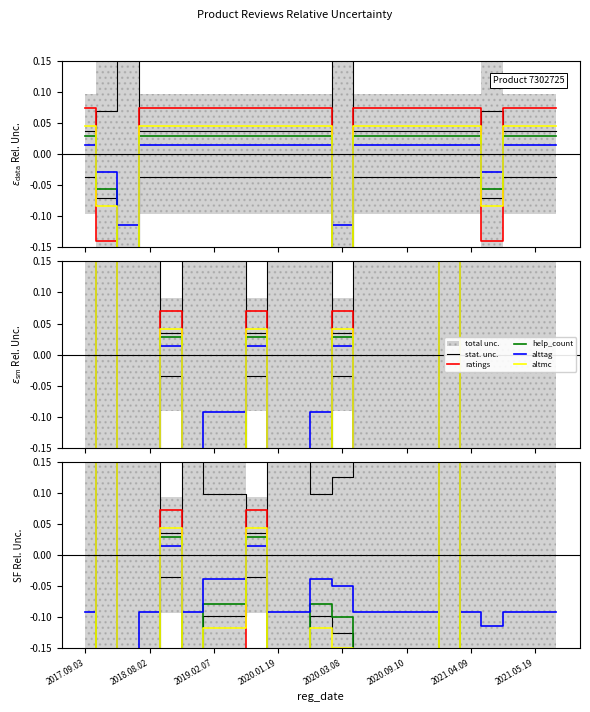

Which label corresponds to the smallest value in the chart?

2019.02.07